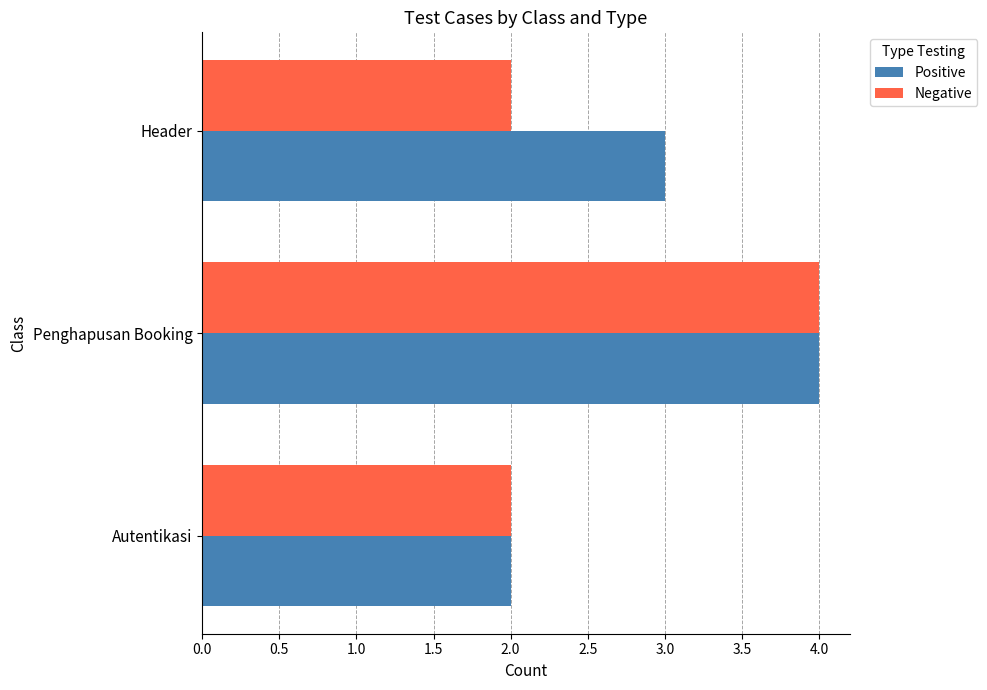

How many data points does each series have?

3